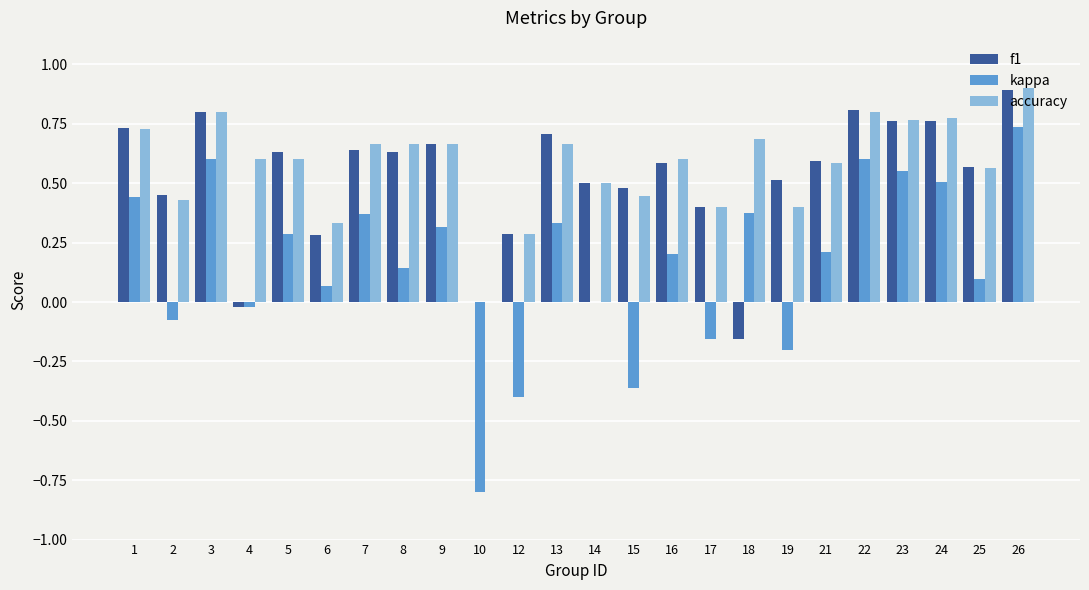

Between 5 and 22, which series saw the biggest shift?

kappa